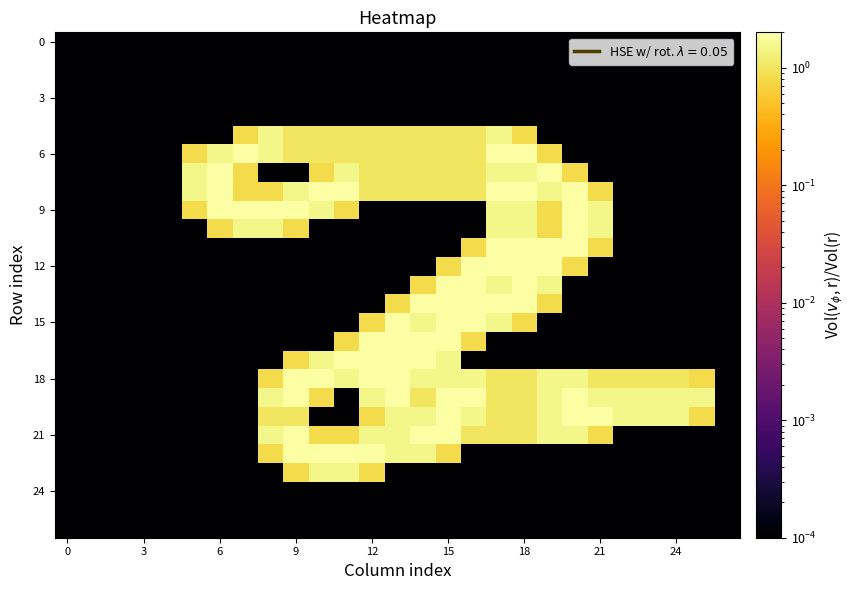

At how many categories does at least one series exceed 0?

27